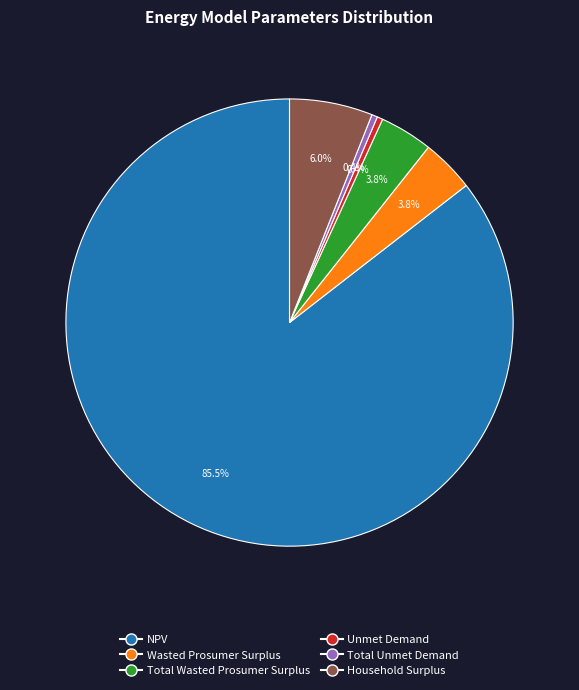

Count the number of slices in the pie.

6